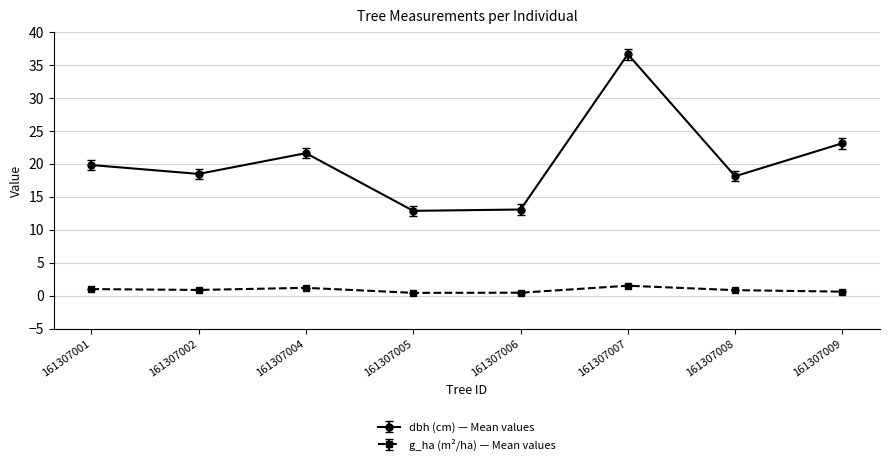

Which label corresponds to the largest value in the chart?

161307007